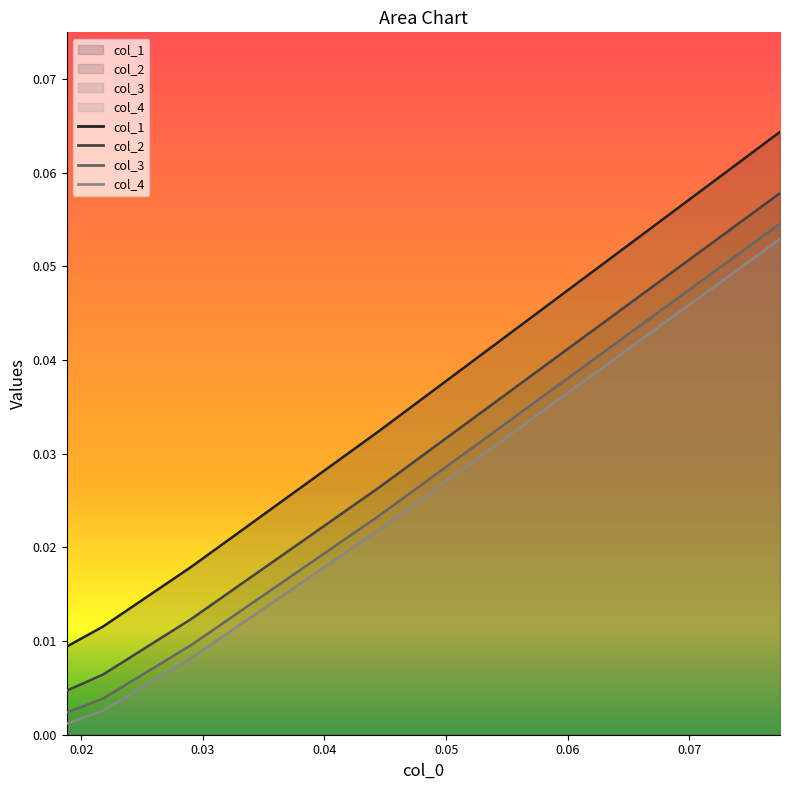

Does the chart have visible grid lines?

No